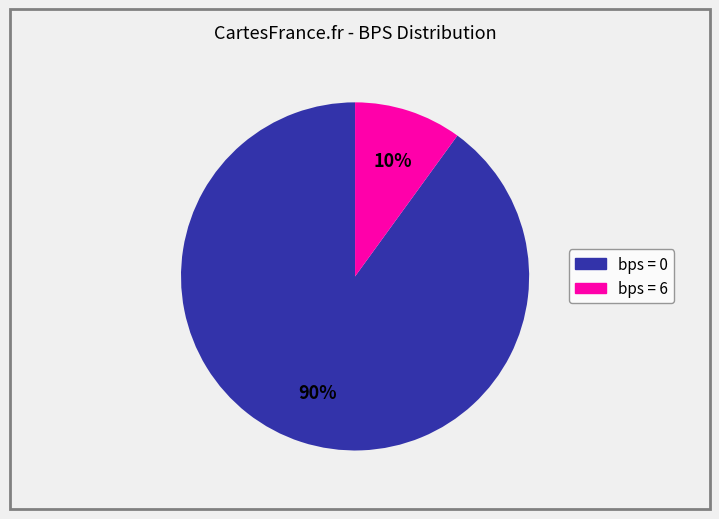

To the nearest percent, what is the average slice percentage?

50%